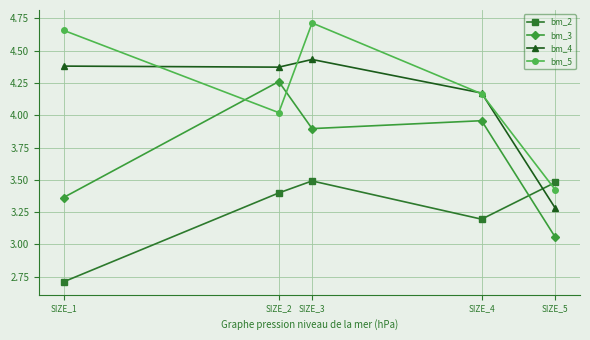

Which label corresponds to the smallest value in the chart?

SIZE_1